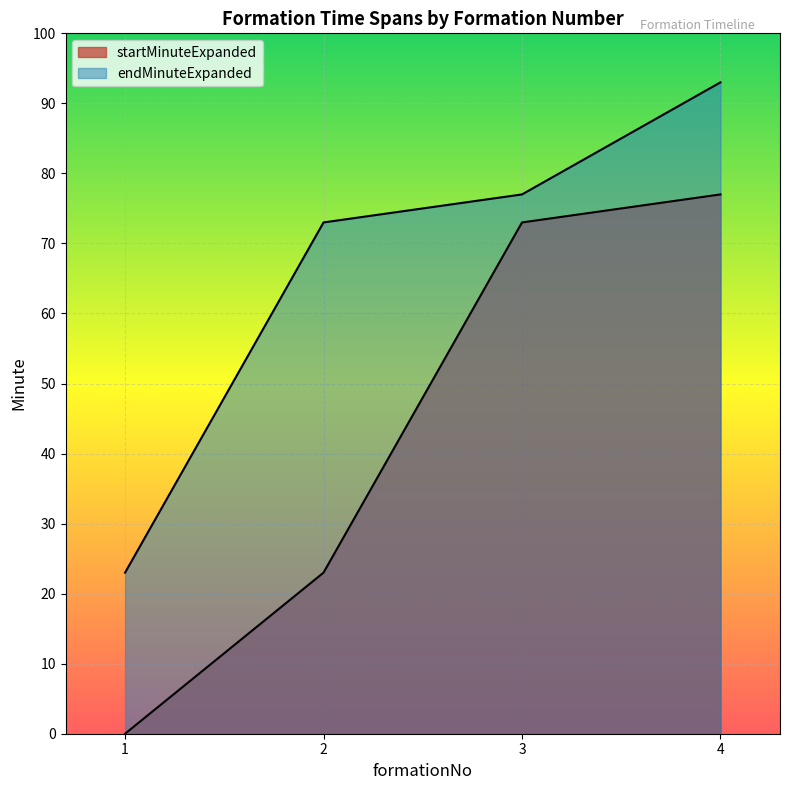

List the series in order of their overall mean, highest first.

endMinuteExpanded, startMinuteExpanded